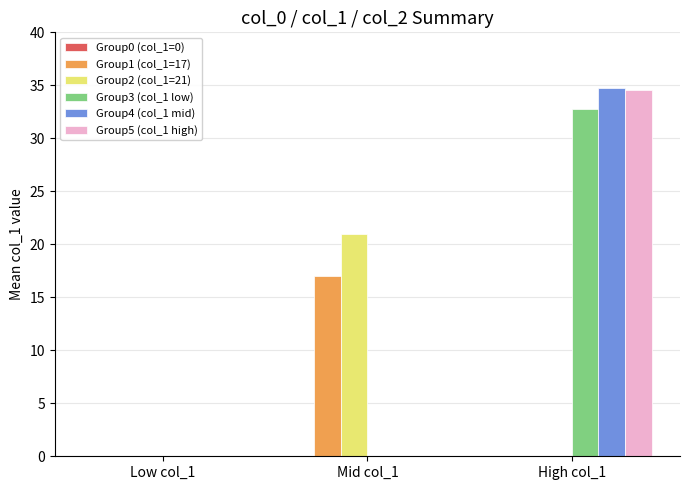

Reading left to right, transcribe all the data shown in this chart.

Group1 (col_1=17): 0.0	17.0	0.0
Group2 (col_1=21): 0.0	21.0	0.0
Group3 (col_1 low): 0.0	0.0	32.8
Group4 (col_1 mid): 0.0	0.0	34.7
Group5 (col_1 high): 0.0	0.0	34.6